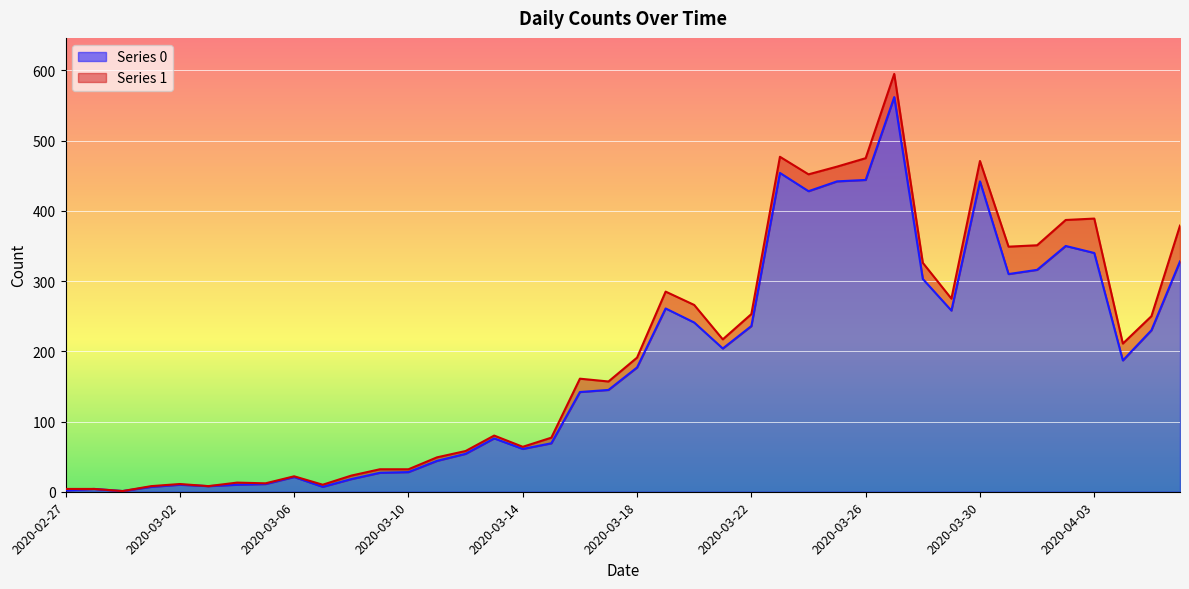

Reading left to right, extract all data points from this chart.

2	4	1	7	10	8	10	11	21	7	18	27	28	44	54	76	61	69	142	145	177	261	241	204	236	454	428	442	444	562	303	258	442	310	316	350	340	187	230	328